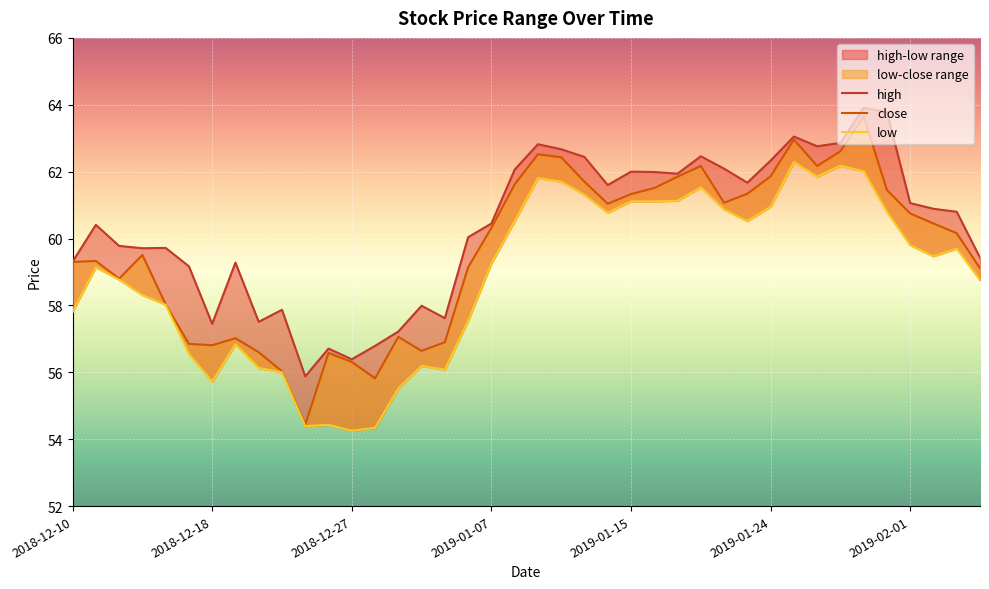

How many interior local peaks does the high series have?

11